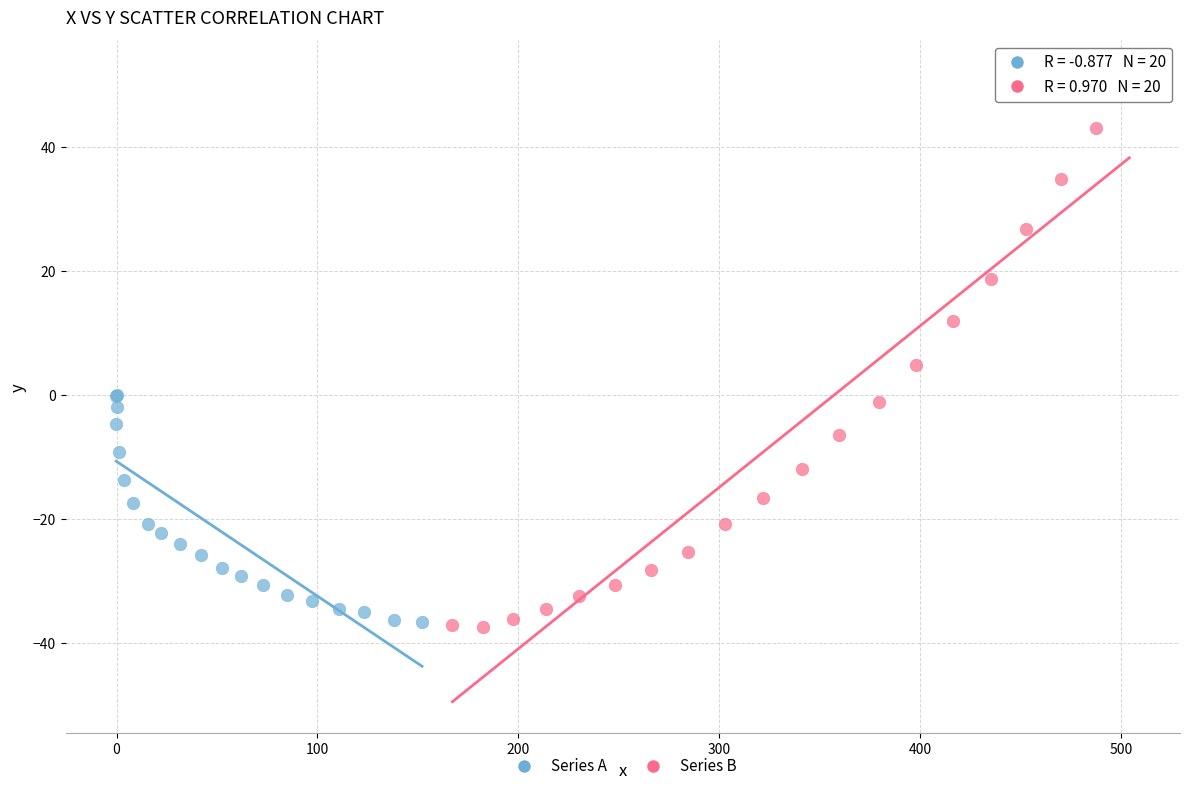

Which series has the largest Y range (max minus min)?

Series B